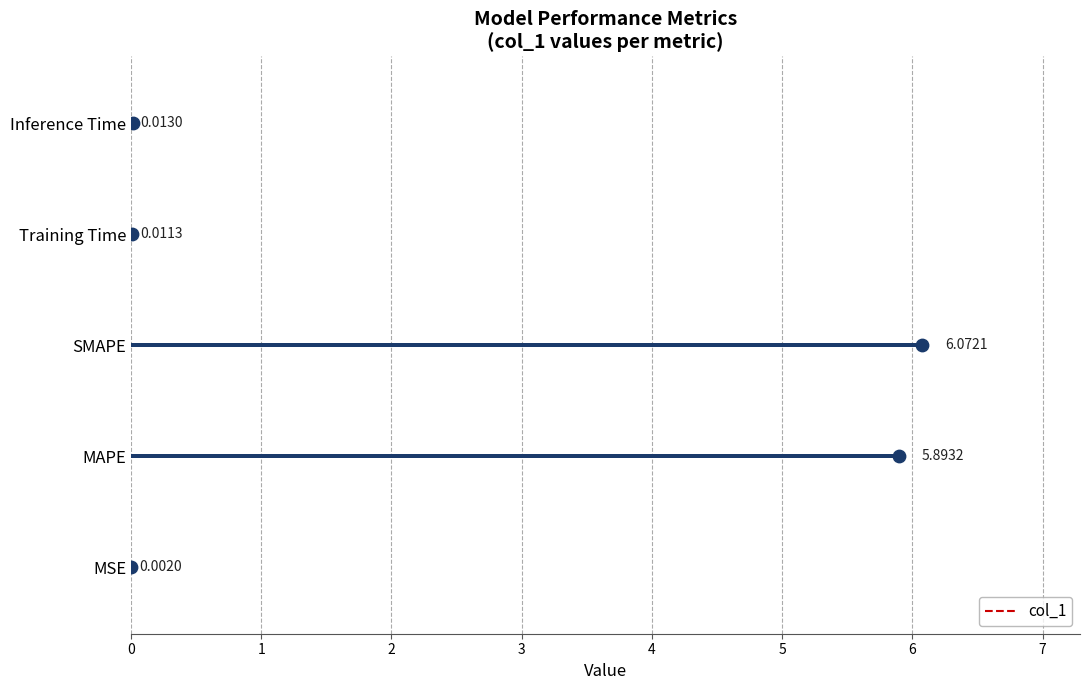

What is the sum of all col_1 values?

12.0